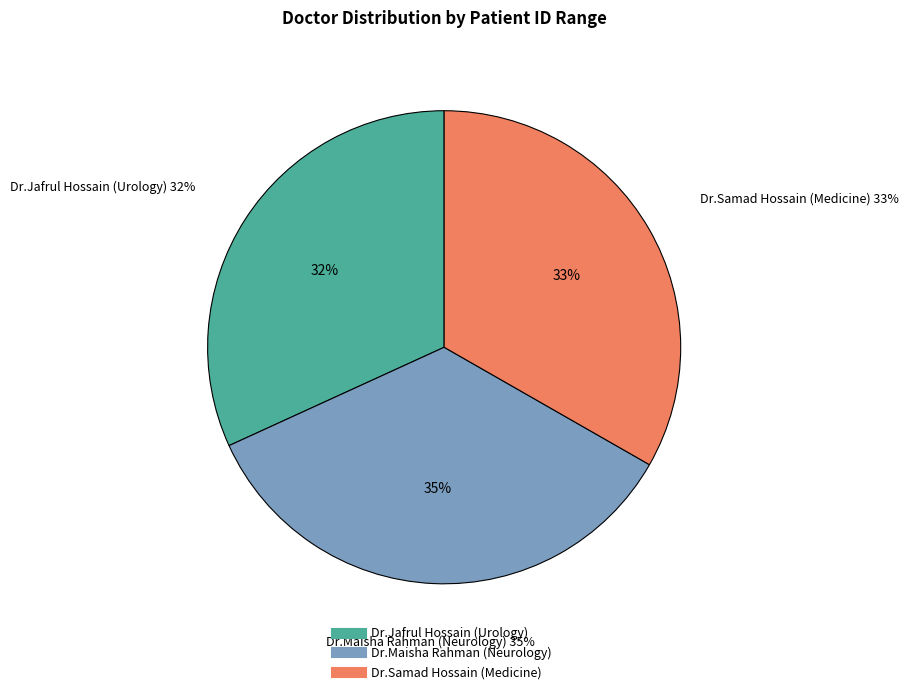

Which category has the biggest portion of the pie?

Dr.Maisha Rahman (Neurology)